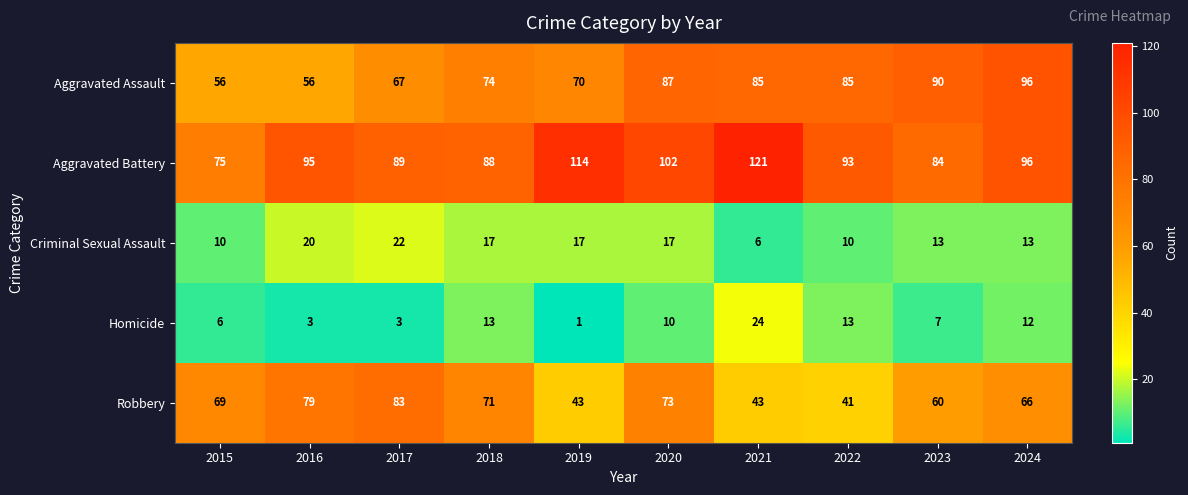

What is the difference between the second highest and minimum values in the Aggravated Assault series?

34